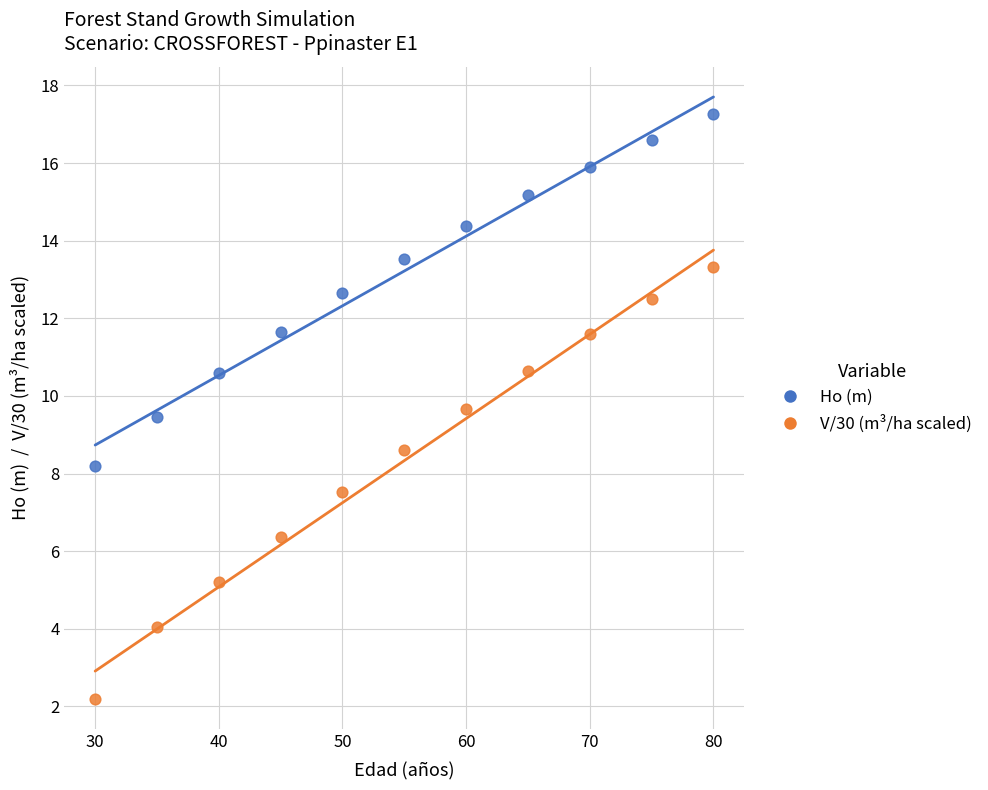

Across all data points, what is the range of Y values (max minus min)?

15.1